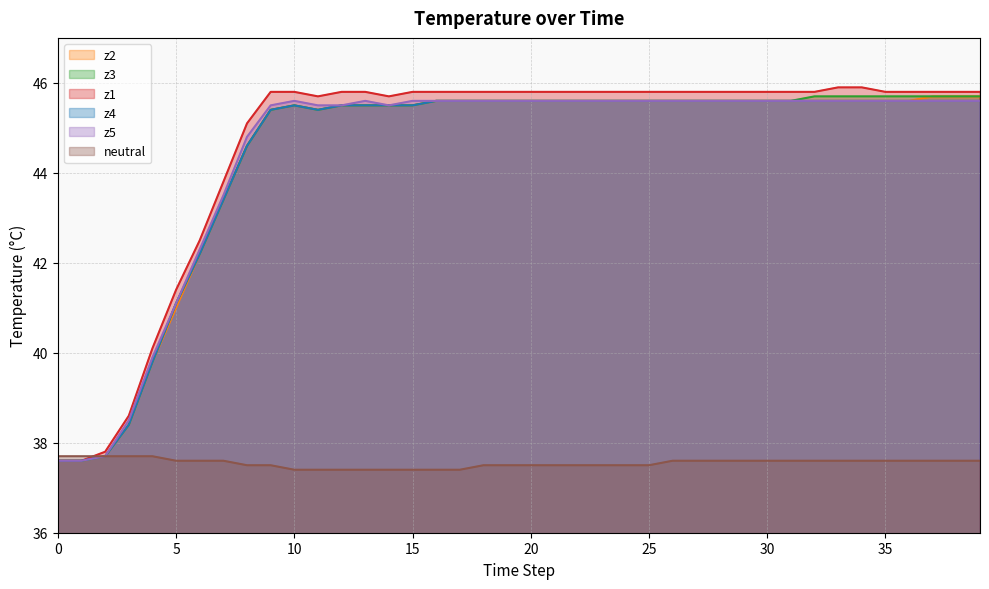

List the series in order of their peak value, lowest first.

neutral, z4, z5, z2, z3, z1